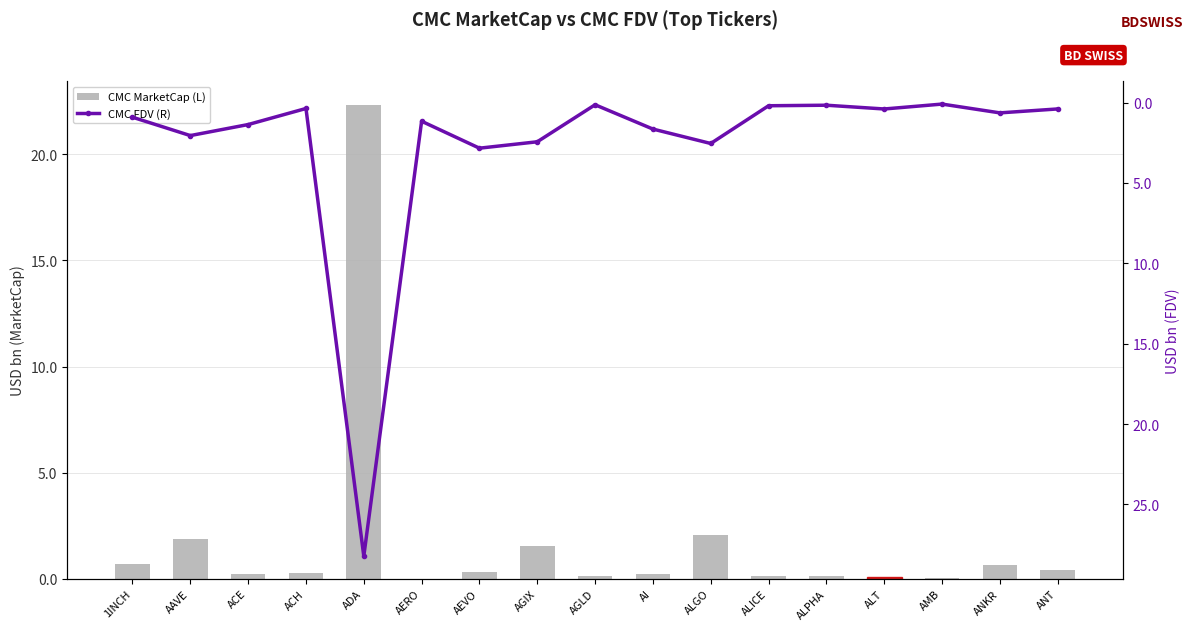

At which label does CMC MarketCap (L) reach its peak?

ADA